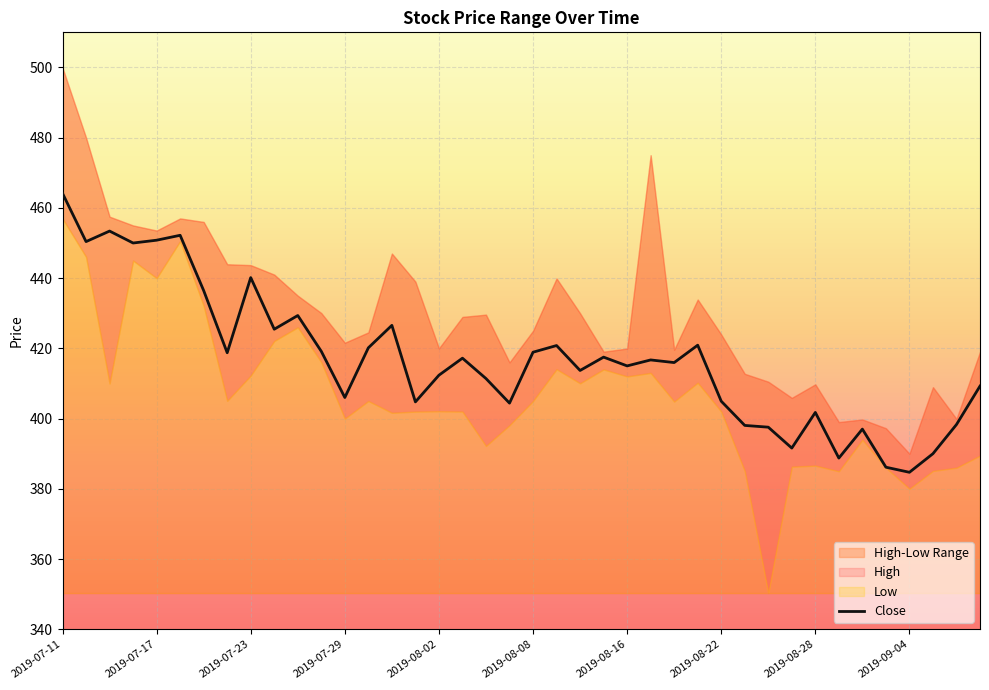

How many data points are less than 416?

20